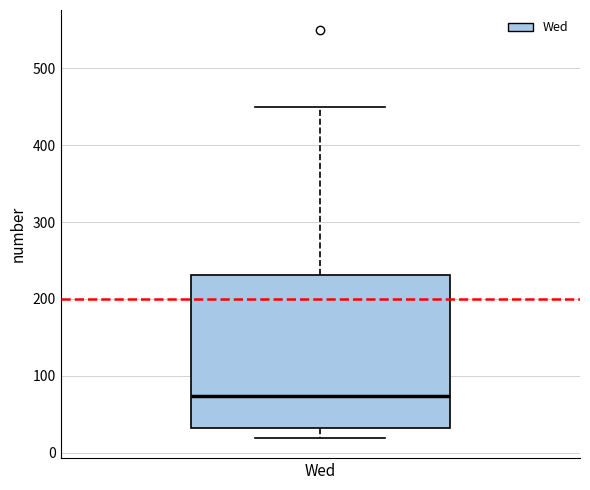

Transcribe this box plot: give where the median line is, the range the box spans, and where the two whiskers end, as read against the y-axis. The values are not printed on the chart, so give them approximately, as read against the axis.

median 70, box 30 to 230, whiskers 20 to 450